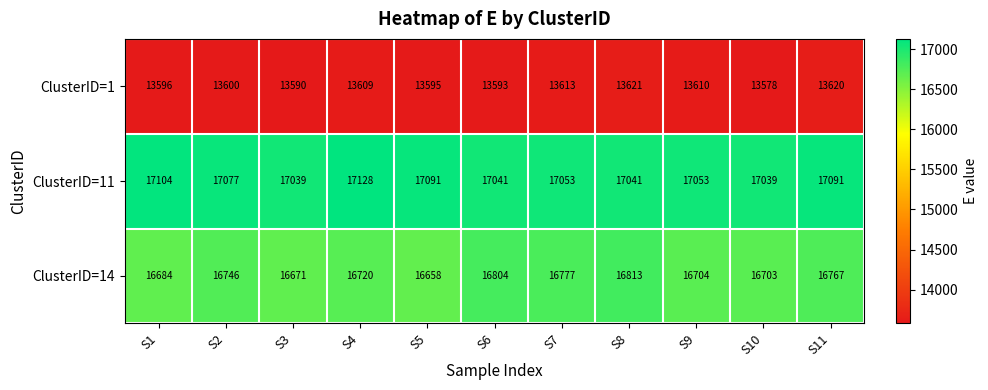

The ClusterID=11 series shows 17039 at S3. True or false?

True